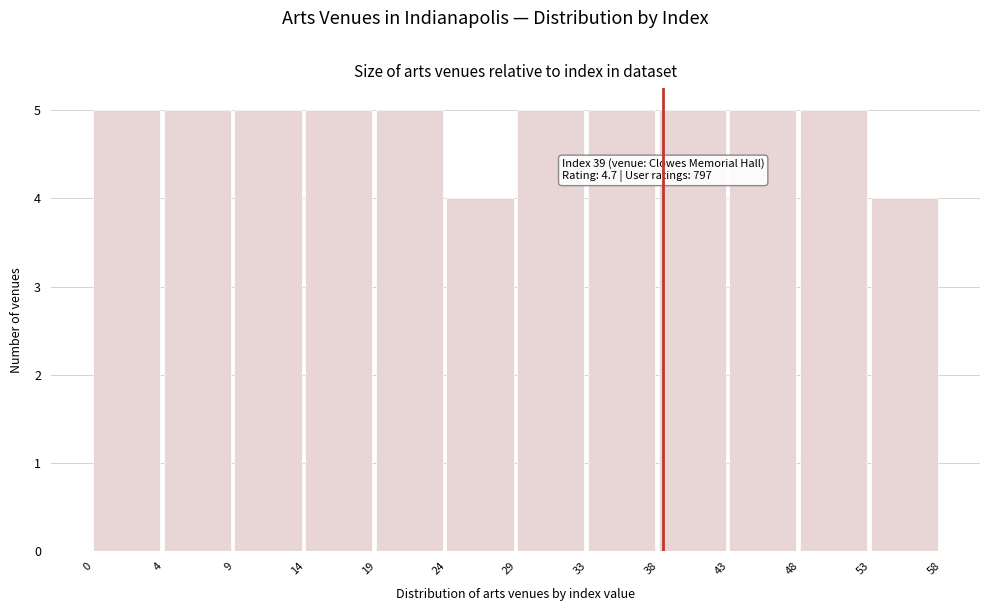

Reading right to left, what are all the values shown in this chart?

53=4	48=5	43=5	38=5	33=5	29=5	24=4	19=5	14=5	9=5	4=5	0=5